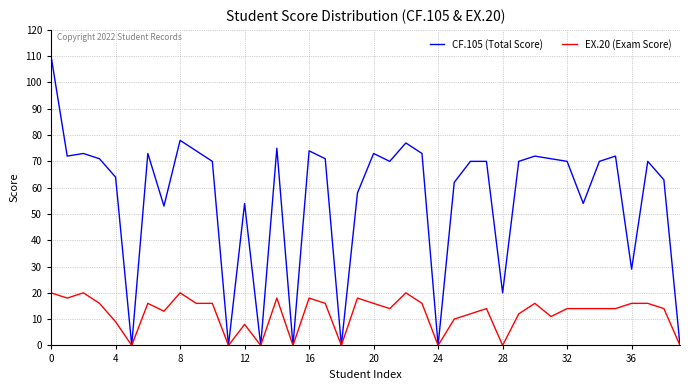

Rank the series by their average value, from lowest to highest.

EX.20 (Exam Score), CF.105 (Total Score)